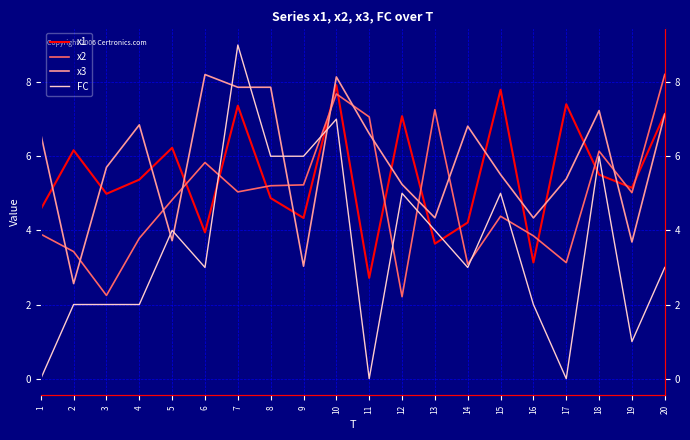

How many intersections are there between x3 and x1?

13